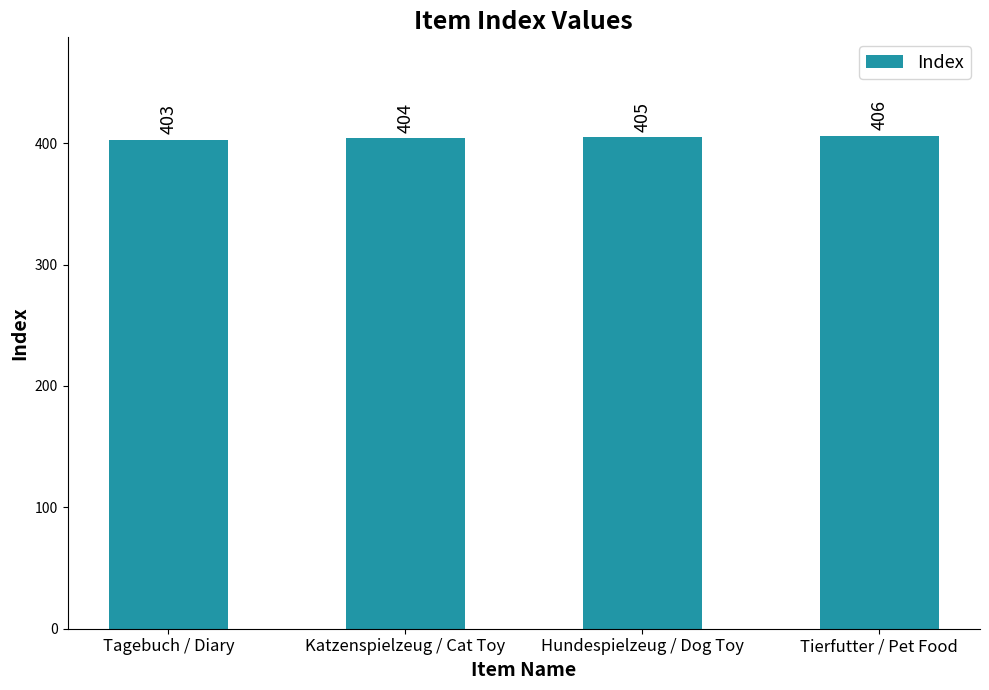

The chart shows a value of 710 at Hundespielzeug / Dog Toy. True or false?

False